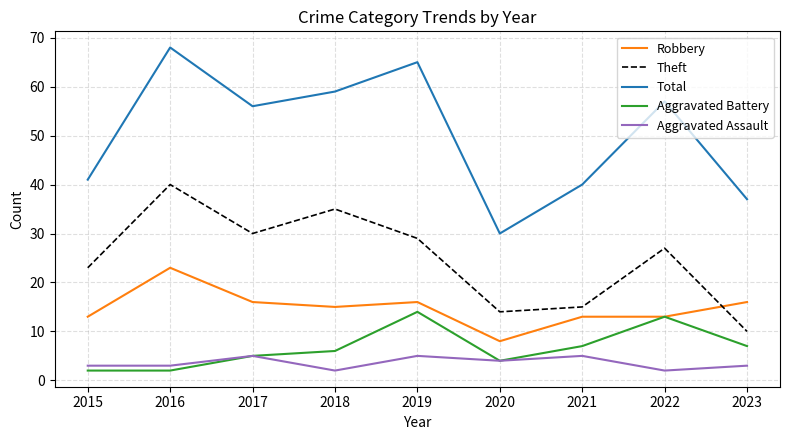

In Theft, how many points are higher than both neighbors (excluding endpoints)?

3